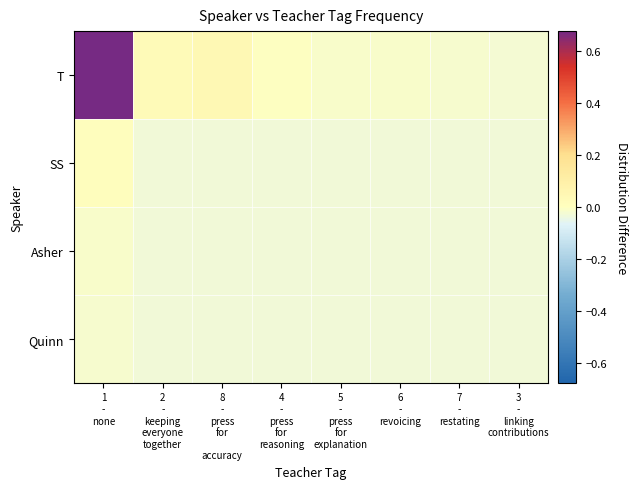

Reading right to left, list all the values displayed in this chart.

T: 3
-
linking
contributions=-0.0	7
-
restating=-0.0	6
-
revoicing=-0.0	5
-
press
for
explanation=-0.0	4
-
press
for
reasoning=-0.0	8
-
press
for

accuracy=0.0	2
-
keeping
everyone
together=0.0	1
-
none=0.7
SS: 3
-
linking
contributions=-0.0	7
-
restating=-0.0	6
-
revoicing=-0.0	5
-
press
for
explanation=-0.0	4
-
press
for
reasoning=-0.0	8
-
press
for

accuracy=-0.0	2
-
keeping
everyone
together=-0.0	1
-
none=0.0
Asher: 3
-
linking
contributions=-0.0	7
-
restating=-0.0	6
-
revoicing=-0.0	5
-
press
for
explanation=-0.0	4
-
press
for
reasoning=-0.0	8
-
press
for

accuracy=-0.0	2
-
keeping
everyone
together=-0.0	1
-
none=-0.0
Quinn: 3
-
linking
contributions=-0.0	7
-
restating=-0.0	6
-
revoicing=-0.0	5
-
press
for
explanation=-0.0	4
-
press
for
reasoning=-0.0	8
-
press
for

accuracy=-0.0	2
-
keeping
everyone
together=-0.0	1
-
none=-0.0